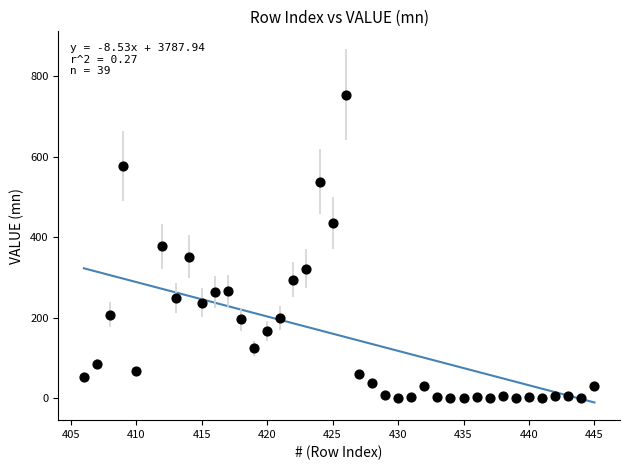

What is the range of Y values (max minus min)?

753.7